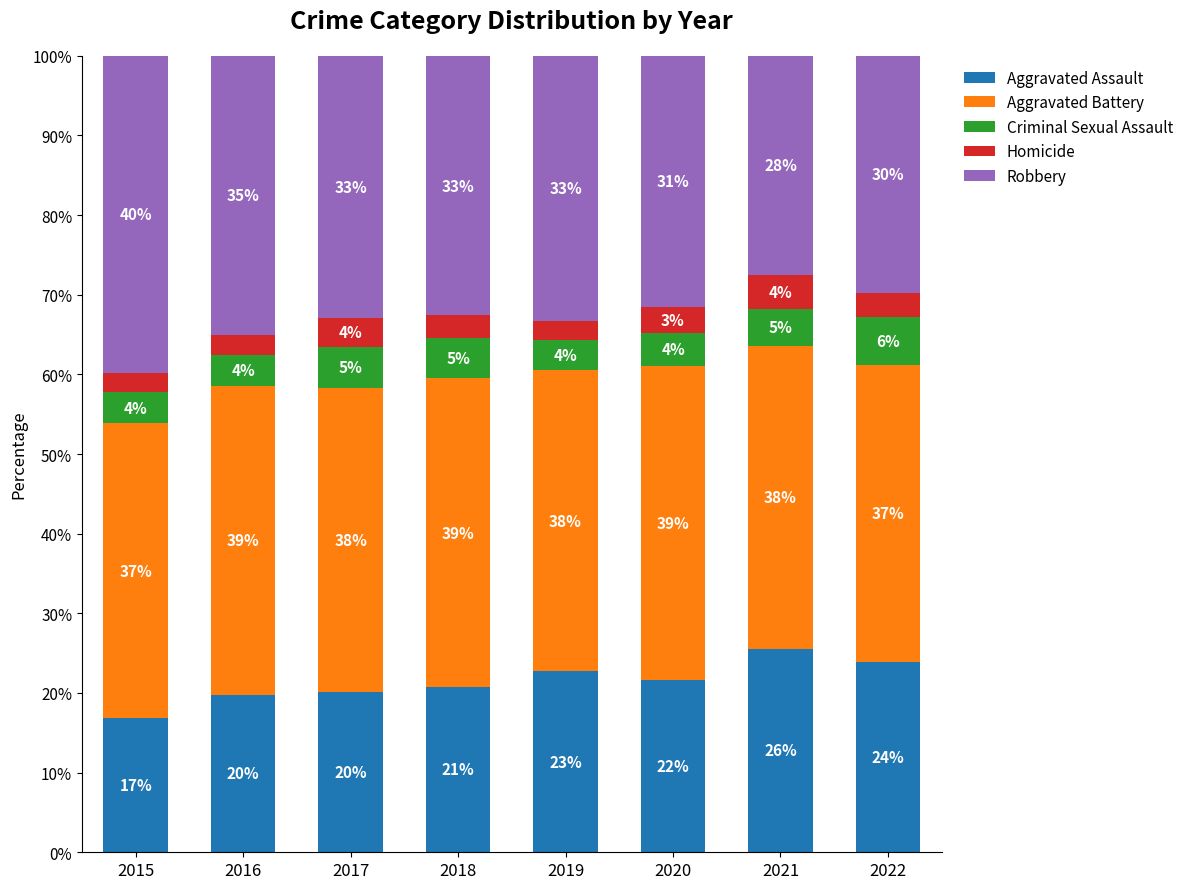

Which series changed the most between 2016 and 2022?

Robbery